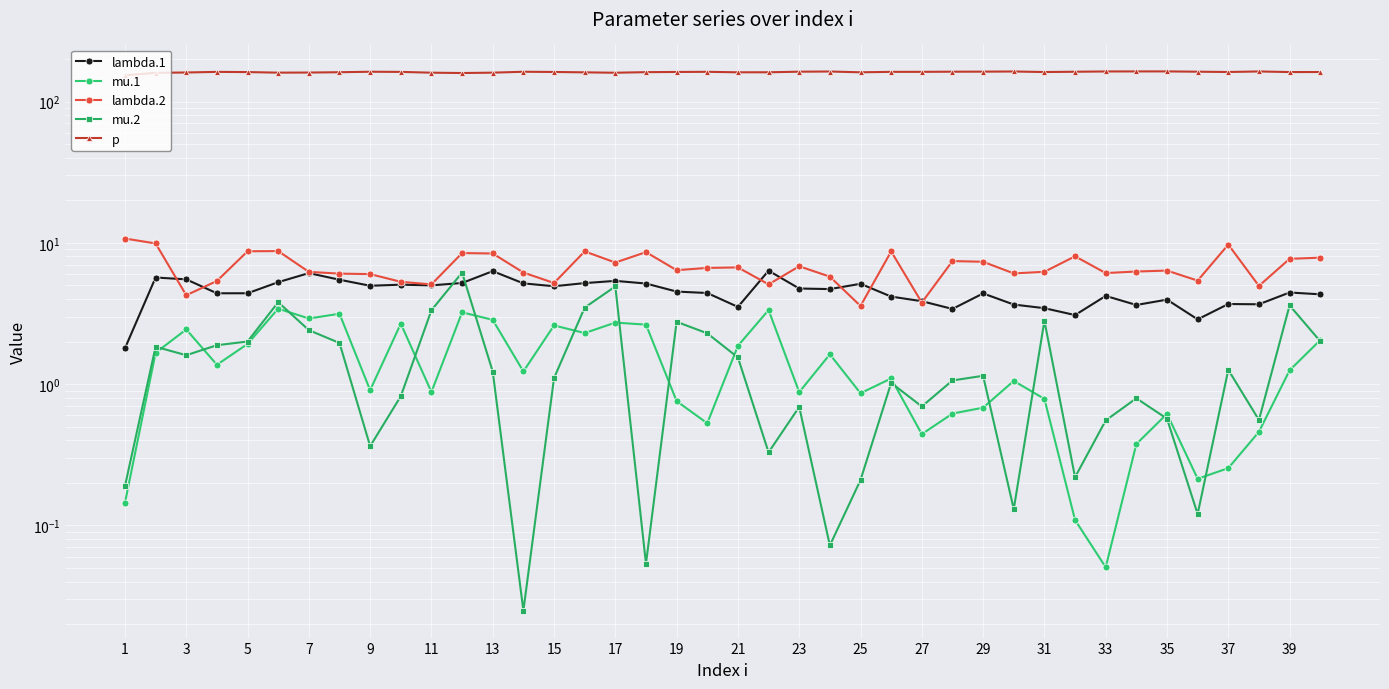

What value does the p series have at 31?

161.7